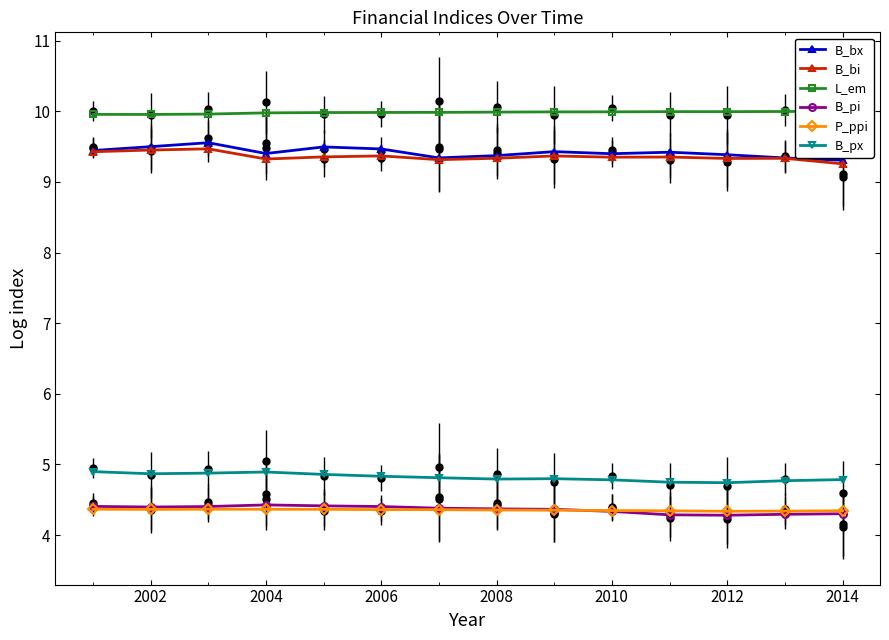

Reading left to right, list all the values displayed in this chart.

B_bx: 9.4	9.5	9.6	9.4	9.5	9.5	9.3	9.4	9.4	9.4	9.4	9.4	9.3	9.3
B_bi: 9.4	9.5	9.5	9.3	9.4	9.4	9.3	9.3	9.4	9.4	9.4	9.3	9.3	9.3
L_em: 10.0	10.0	10.0	10.0	10.0	10.0	10.0	10.0	10.0	10.0	10.0	10.0	10.0	10.0
B_pi: 4.4	4.4	4.4	4.4	4.4	4.4	4.4	4.4	4.4	4.3	4.3	4.3	4.3	4.3
P_ppi: 4.4	4.4	4.4	4.4	4.4	4.4	4.4	4.4	4.4	4.3	4.3	4.3	4.3	4.3
B_px: 4.9	4.9	4.9	4.9	4.9	4.8	4.8	4.8	4.8	4.8	4.7	4.7	4.8	4.8